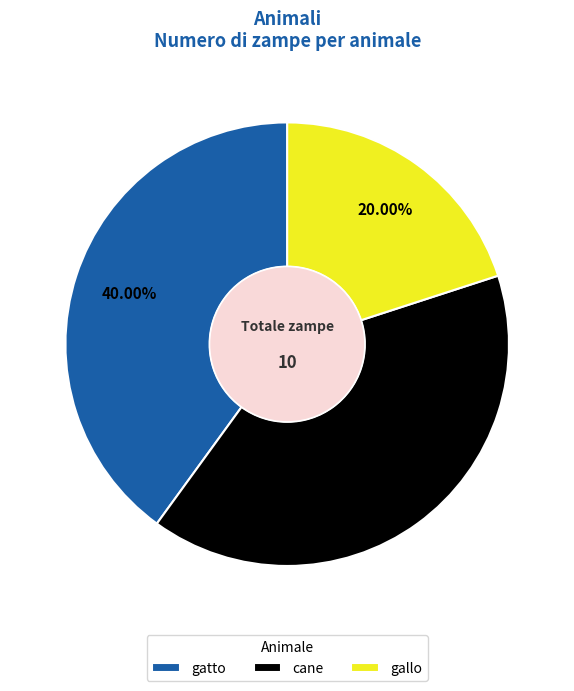

Combined, do cane and gatto account for over 50%?

Yes